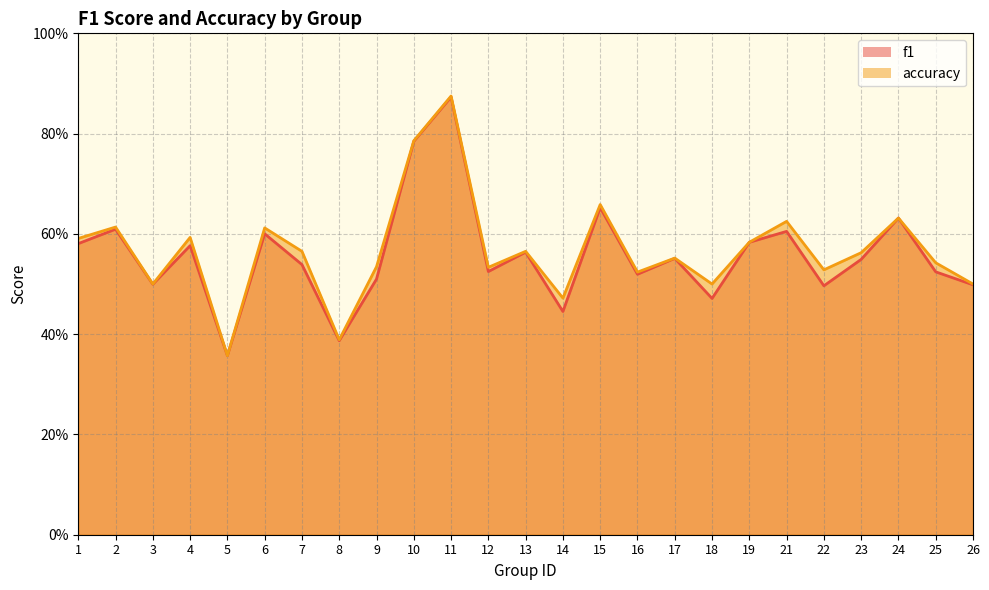

List the labels in order of accuracy value, largest first.

11, 10, 15, 24, 21, 2, 6, 4, 1, 19, 7, 13, 23, 17, 25, 9, 12, 22, 16, 3, 18, 26, 14, 8, 5